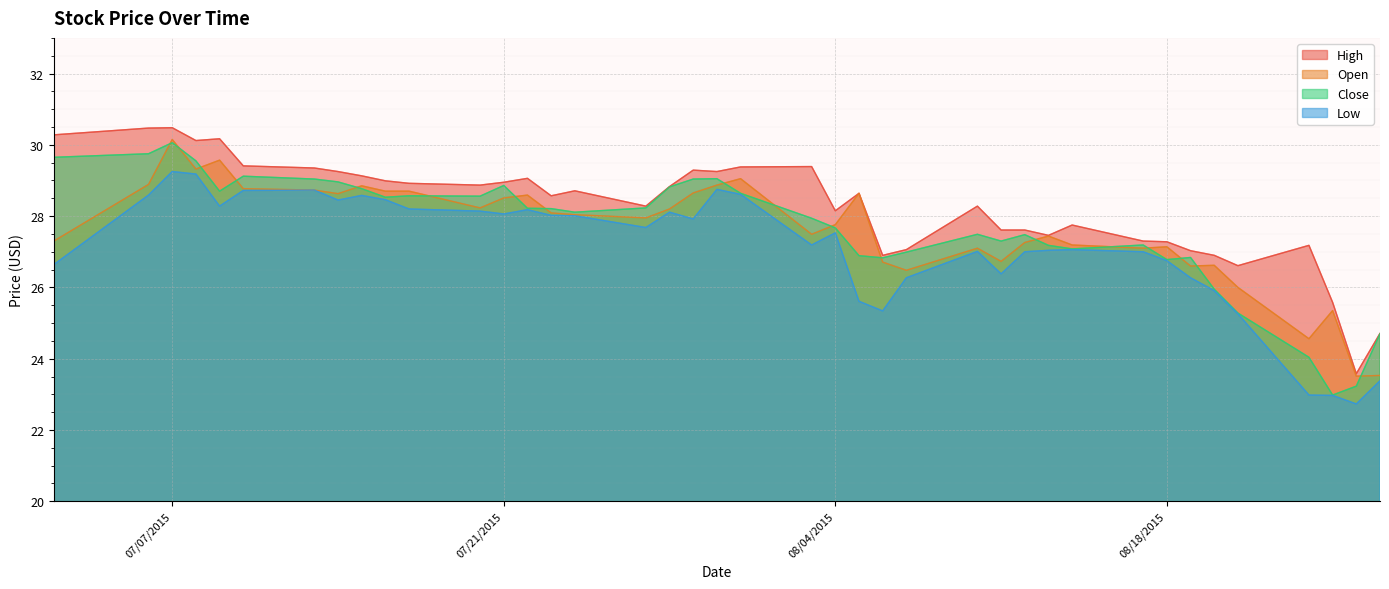

At which category does Open reach its first local valley?

07/08/2015